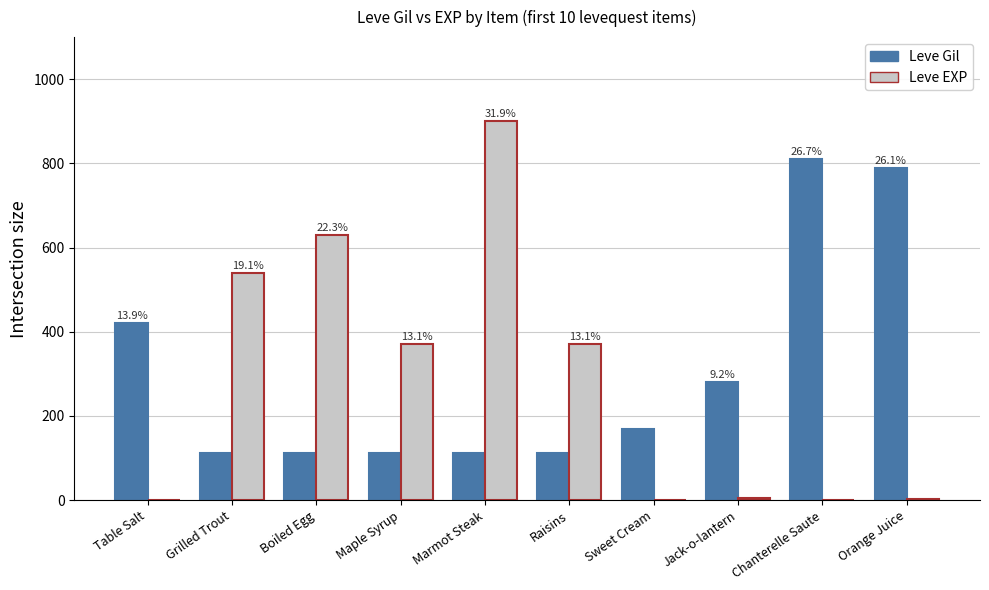

At which label does Leve Gil reach its peak?

Chanterelle Saute